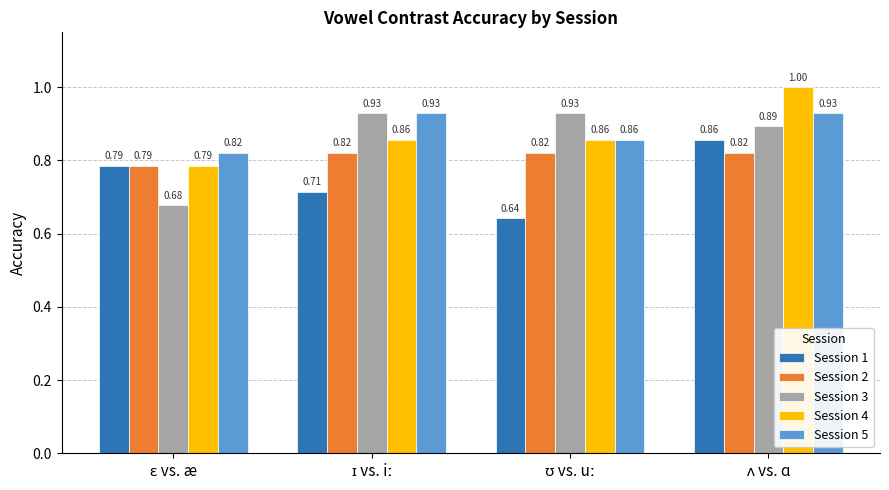

At how many categories does at least one series exceed 0?

4